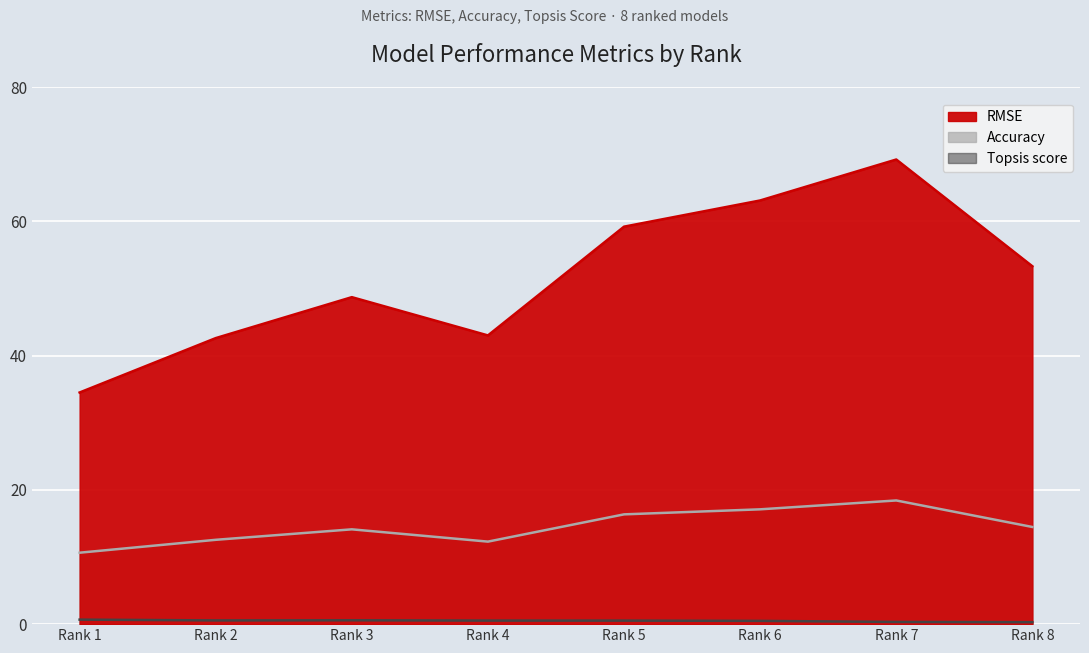

At which category is the sum across all series the highest?

Rank 7